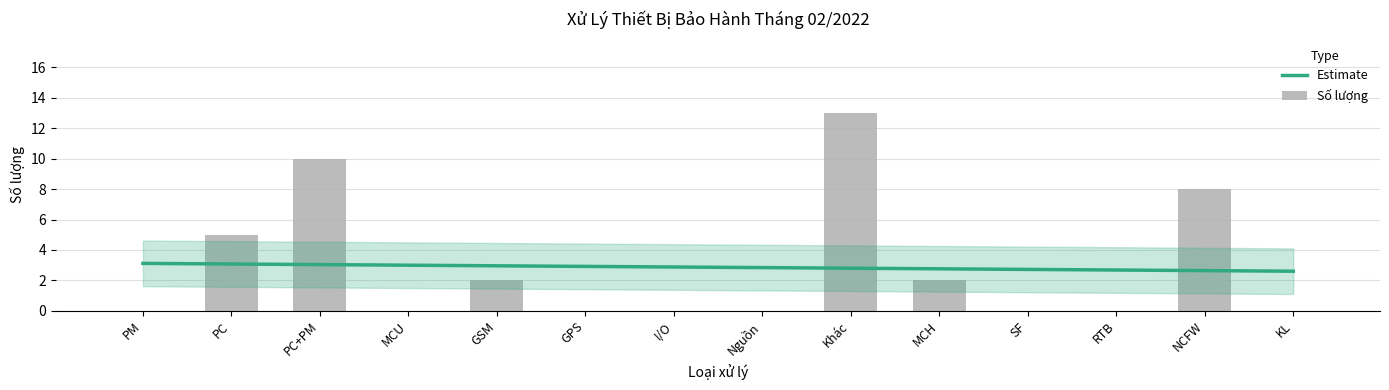

How many values are between 0 and 5?

11